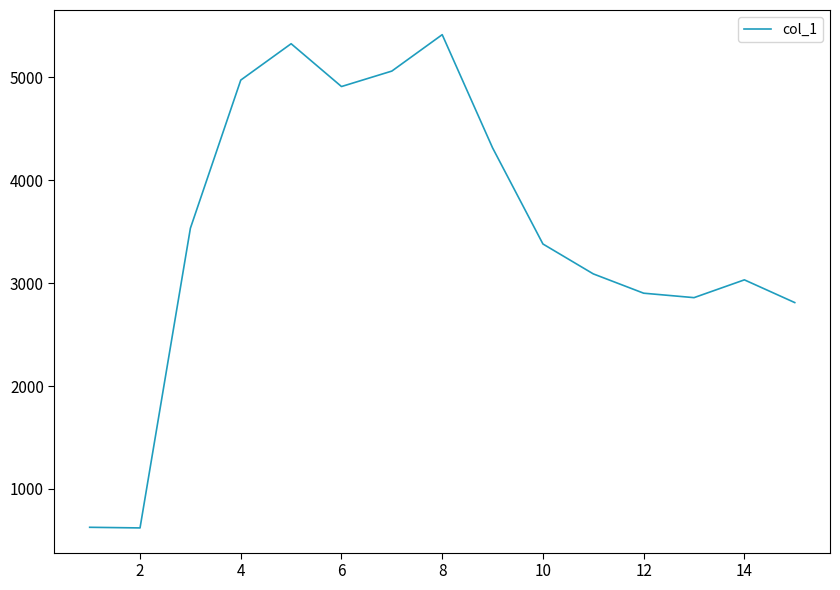

What is the sum of all values?

52874.4